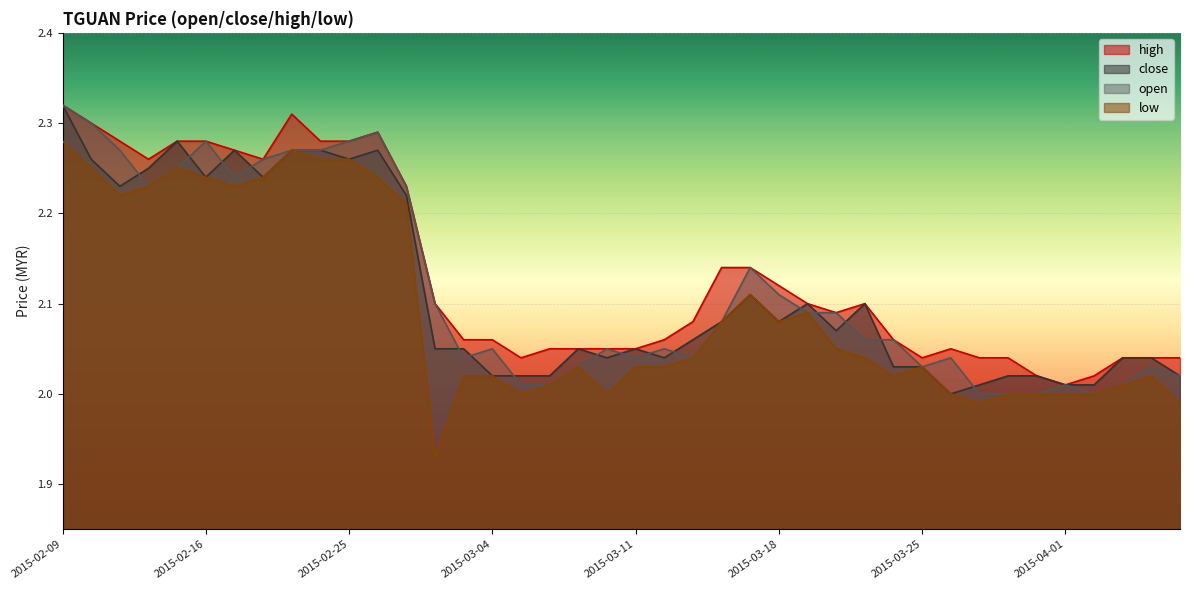

Rank the series by their maximum value, from lowest to highest.

low, high, close, open